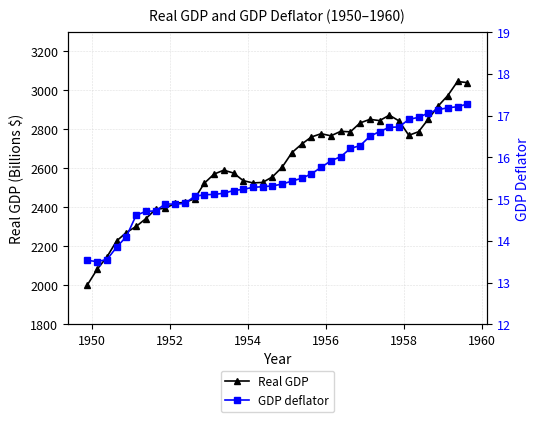

True or false: Real GDP has more than 2 interior local peaks.

True